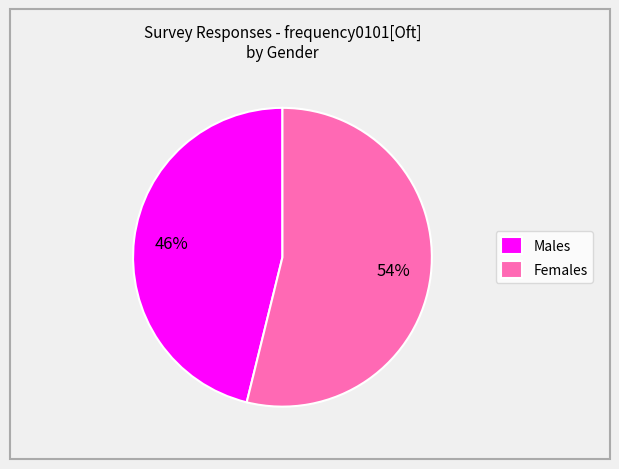

Which has a higher value, Males or Females?

Females